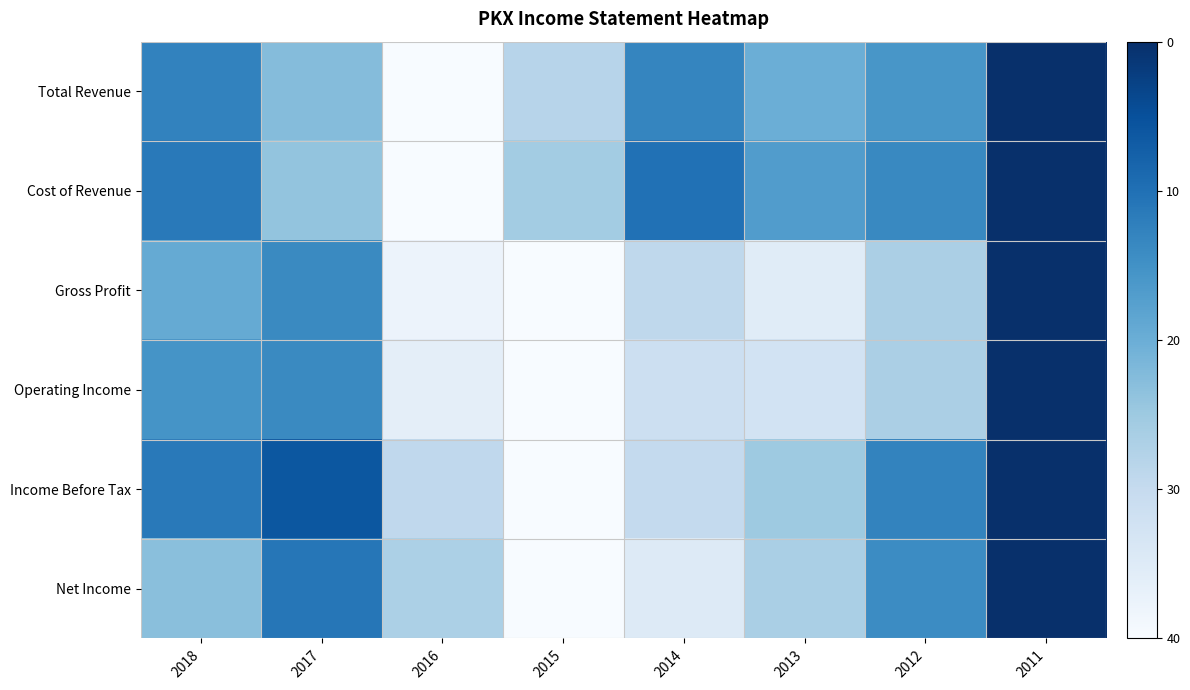

Reading right to left, list all the values displayed in this chart.

Total Revenue: 2011=0.0	2012=15.8	2013=20.1	2014=13.2	2015=28.3	2016=40.0	2017=22.6	2018=12.7
Cost of Revenue: 2011=0.0	2012=13.6	2013=17.0	2014=10.1	2015=25.8	2016=40.0	2017=24.0	2018=11.3
Gross Profit: 2011=0.0	2012=26.7	2013=35.4	2014=29.1	2015=40.0	2016=37.8	2017=13.9	2018=19.4
Operating Income: 2011=0.0	2012=26.6	2013=32.6	2014=31.4	2015=40.0	2016=36.2	2017=13.8	2018=15.3
Income Before Tax: 2011=0.0	2012=12.9	2013=25.1	2014=29.7	2015=40.0	2016=29.4	2017=6.0	2018=11.3
Net Income: 2011=0.0	2012=14.2	2013=26.5	2014=35.0	2015=40.0	2016=26.8	2017=10.9	2018=23.0